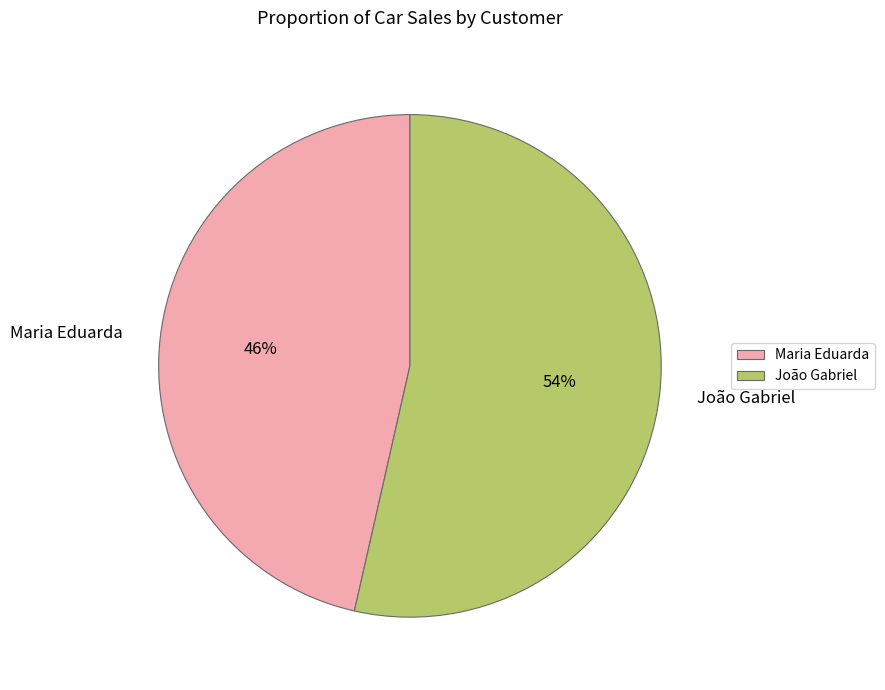

The João Gabriel slice represents 54% of the pie. True or false?

True